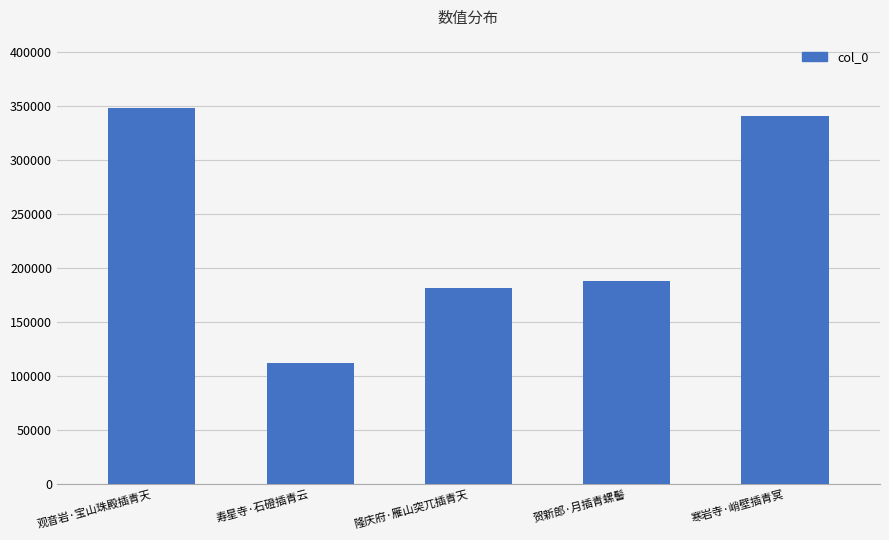

Reading left to right, what are all the values shown in this chart?

348491	112373	181420	188240	340966